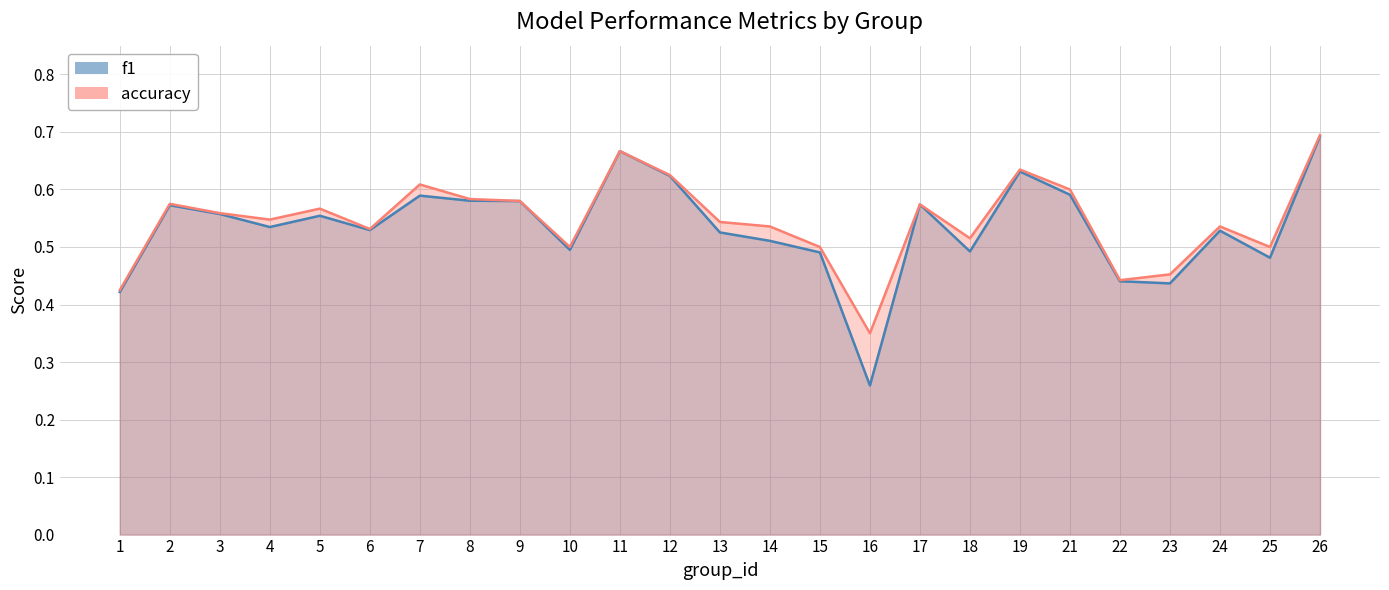

What is the sum of the f1 values at 25 and 15?

1.0